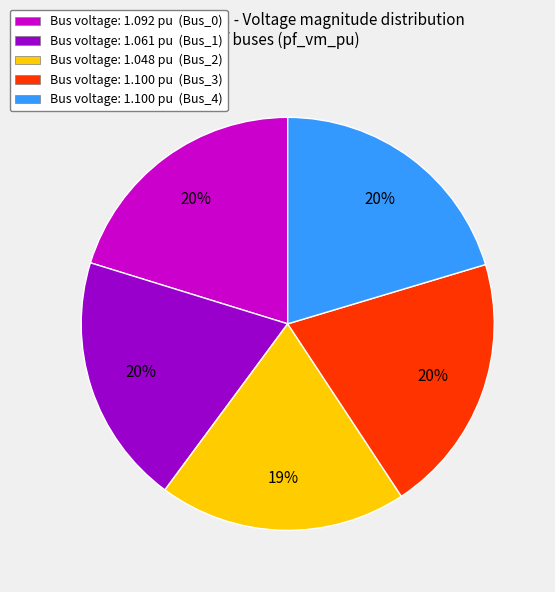

To the nearest percent, what portion does Bus voltage: 1.061 pu (Bus_1) represent?

20%